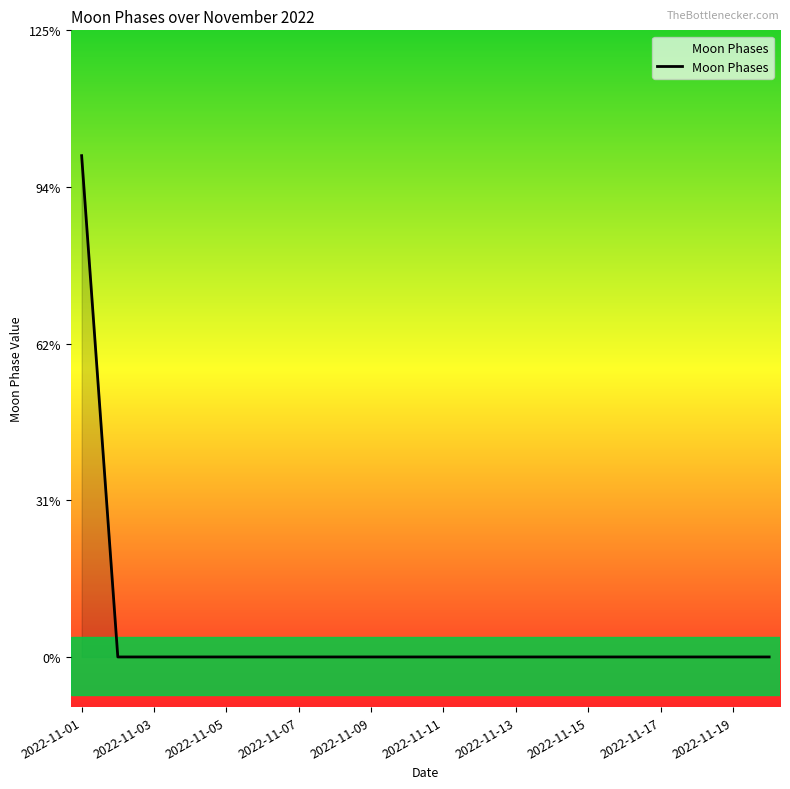

Is this an area chart (filled region under the line)?

Yes